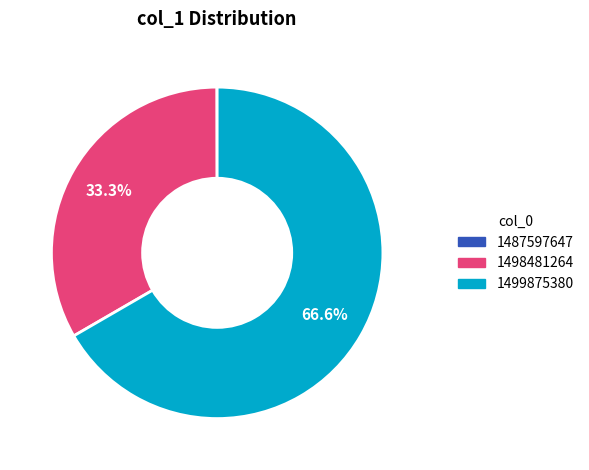

To the nearest percent, what portion does 1498481264 represent?

33%